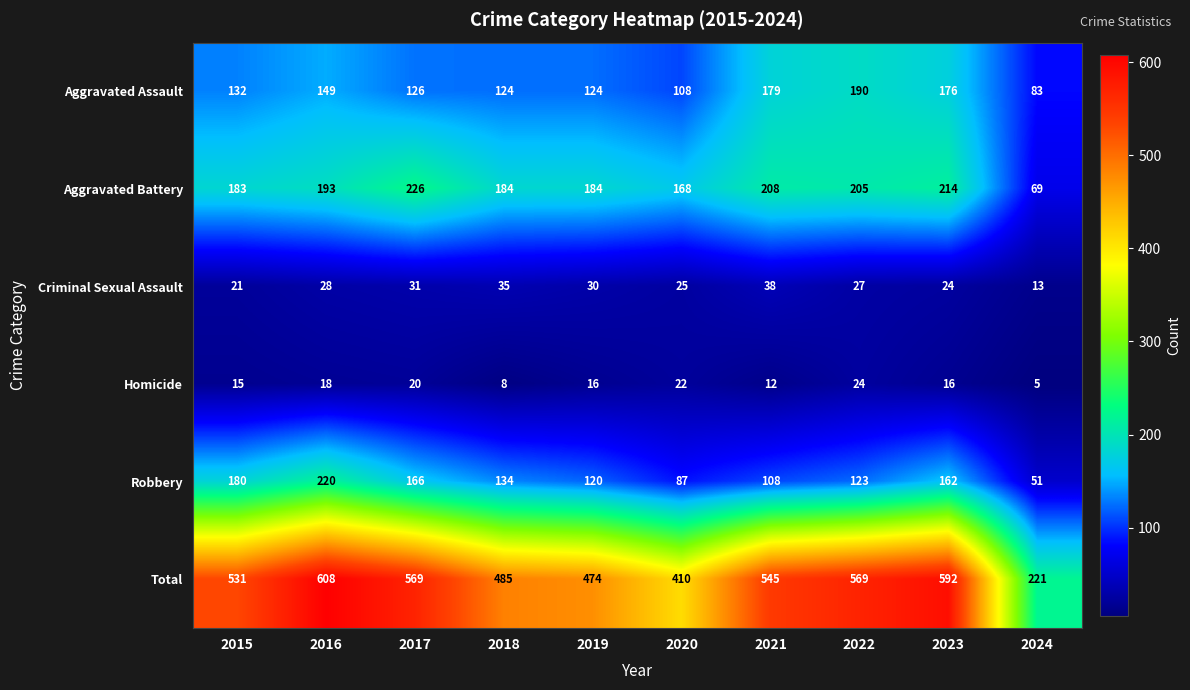

At which category does the chart reach its minimum across all series?

2024